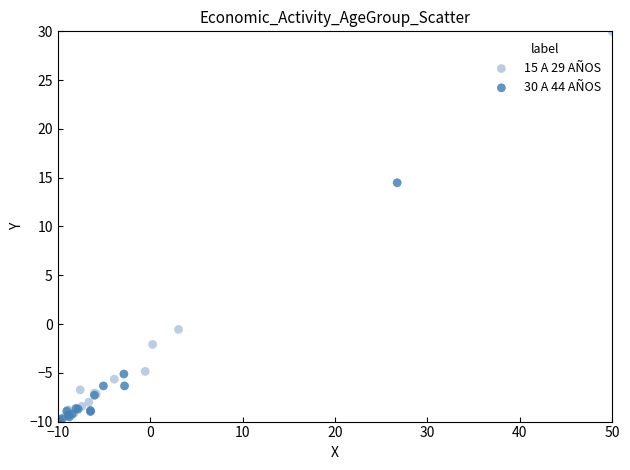

Which series reaches the maximum Y coordinate?

15 A 29 AÑOS